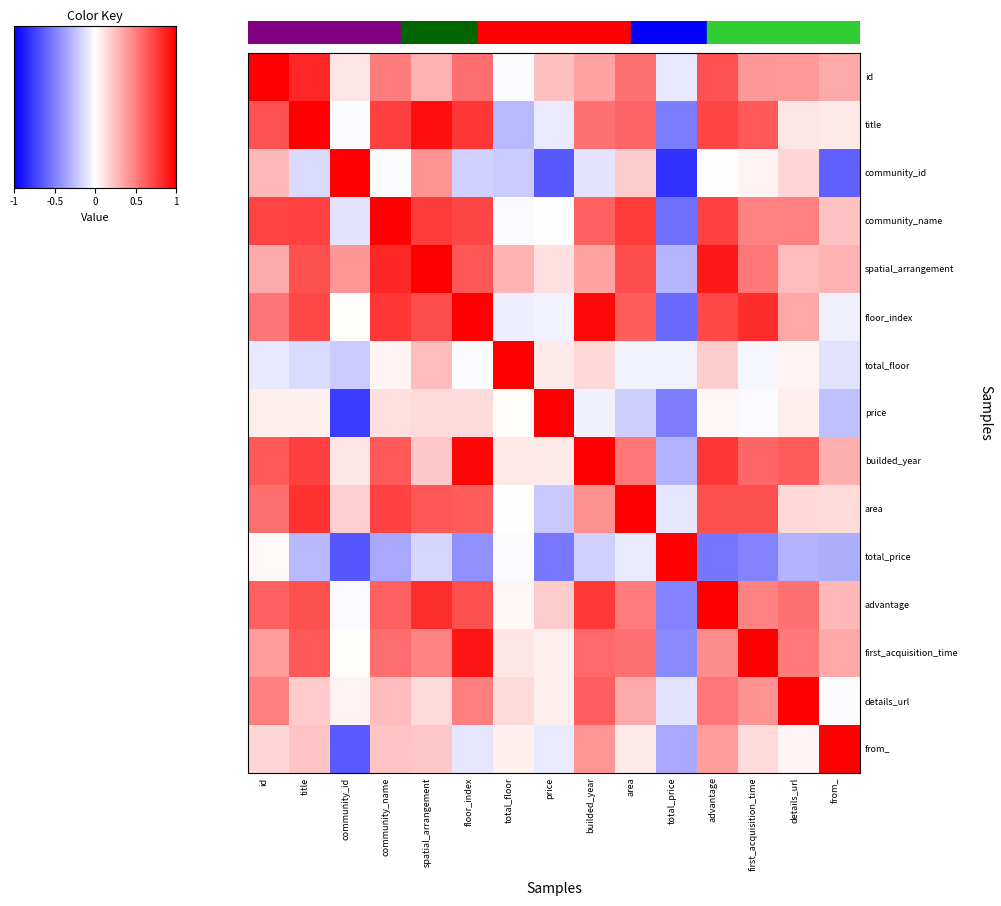

List the series in order of their peak value, lowest first.

id, title, community_id, community_name, spatial_arrangement, floor_index, total_floor, price, builded_year, area, total_price, advantage, first_acquisition_time, details_url, from_